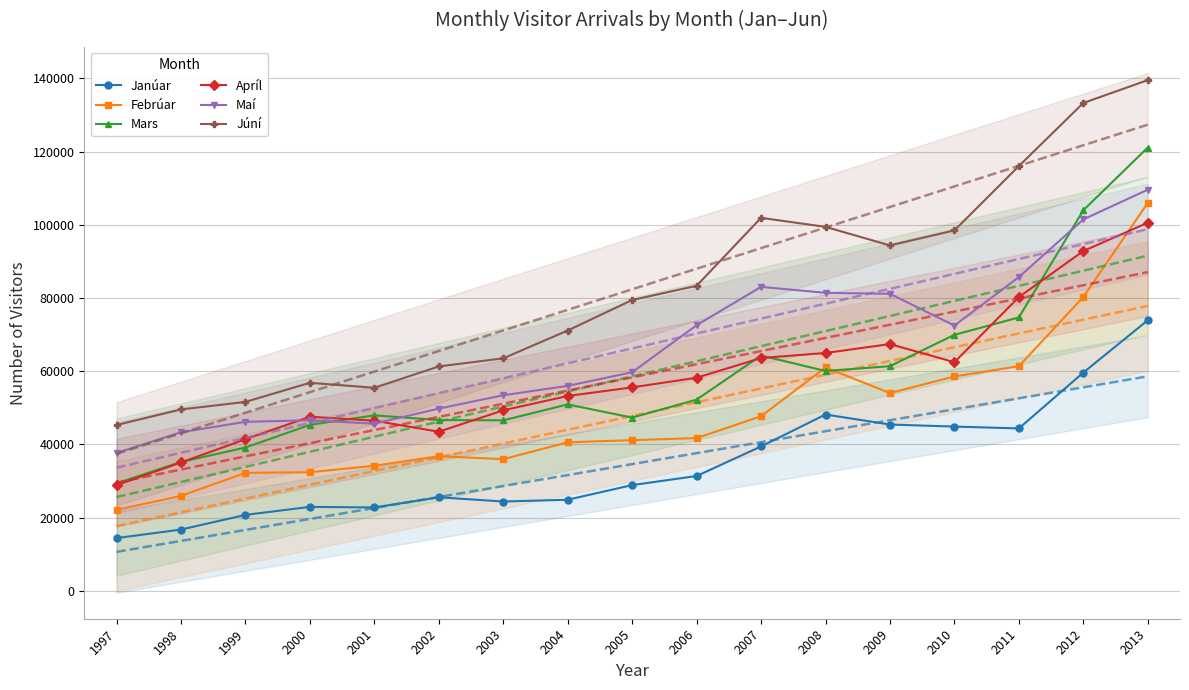

Where is the first local minimum for Maí?

2001